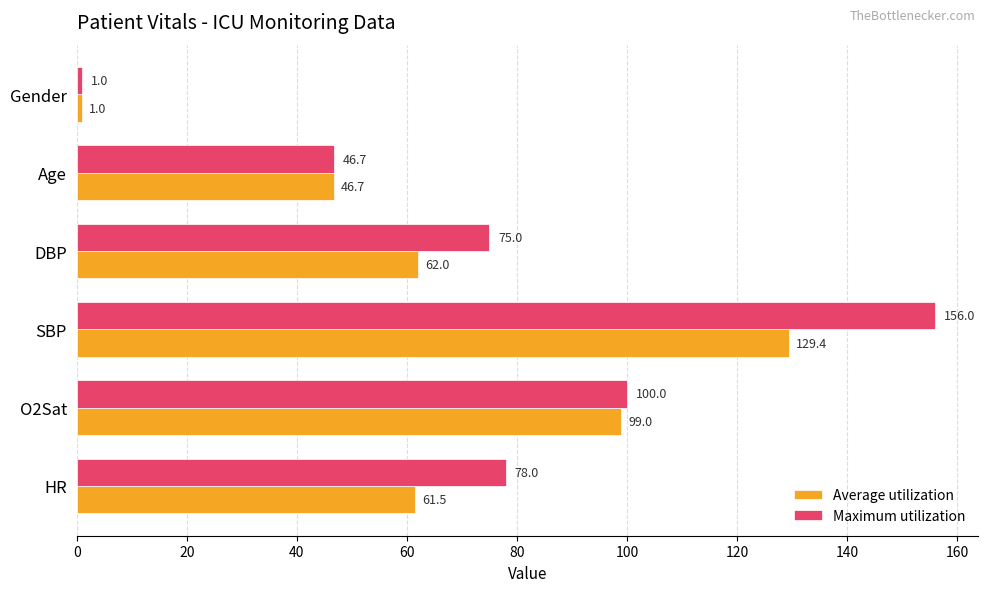

What is the difference between the Average utilization values at DBP and Gender?

61.0